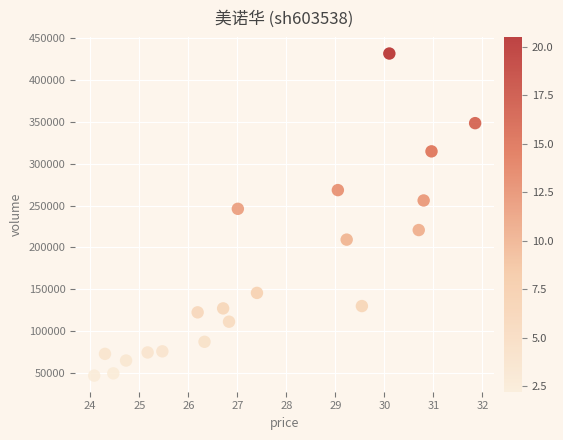

What is the range of Y values (max minus min)?

384445